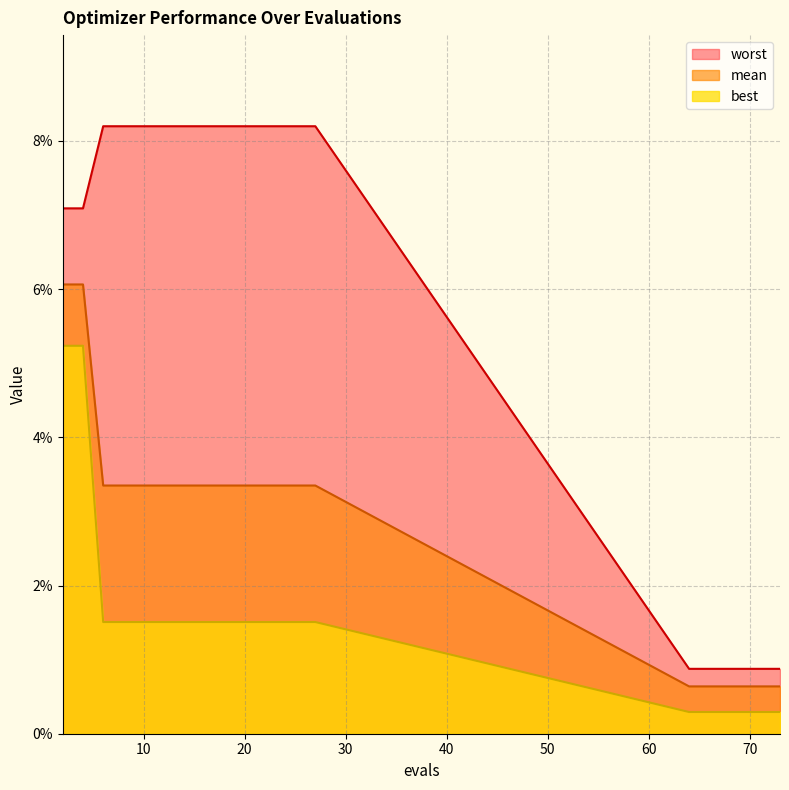

The value of worst at 69 is 0.0. True or false?

False